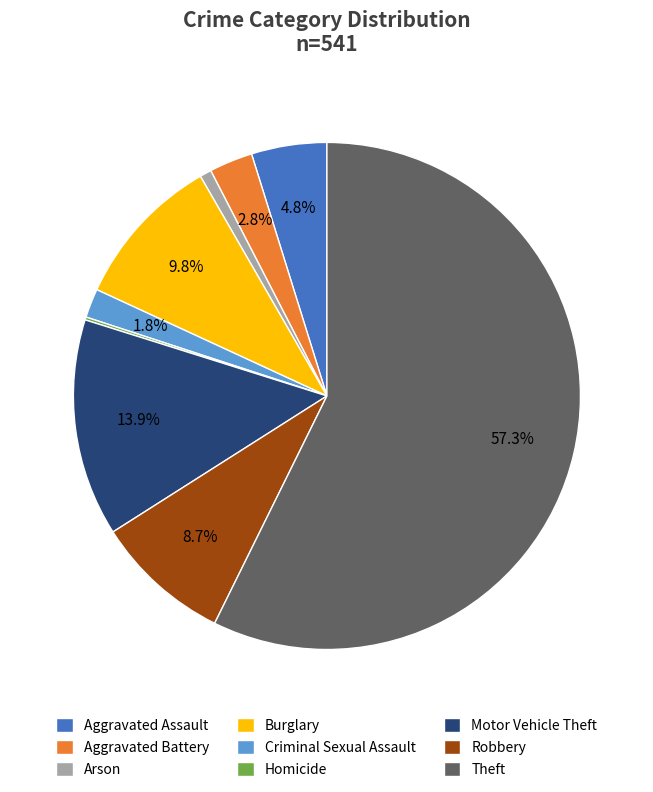

Between Robbery and Aggravated Battery, which is larger?

Robbery